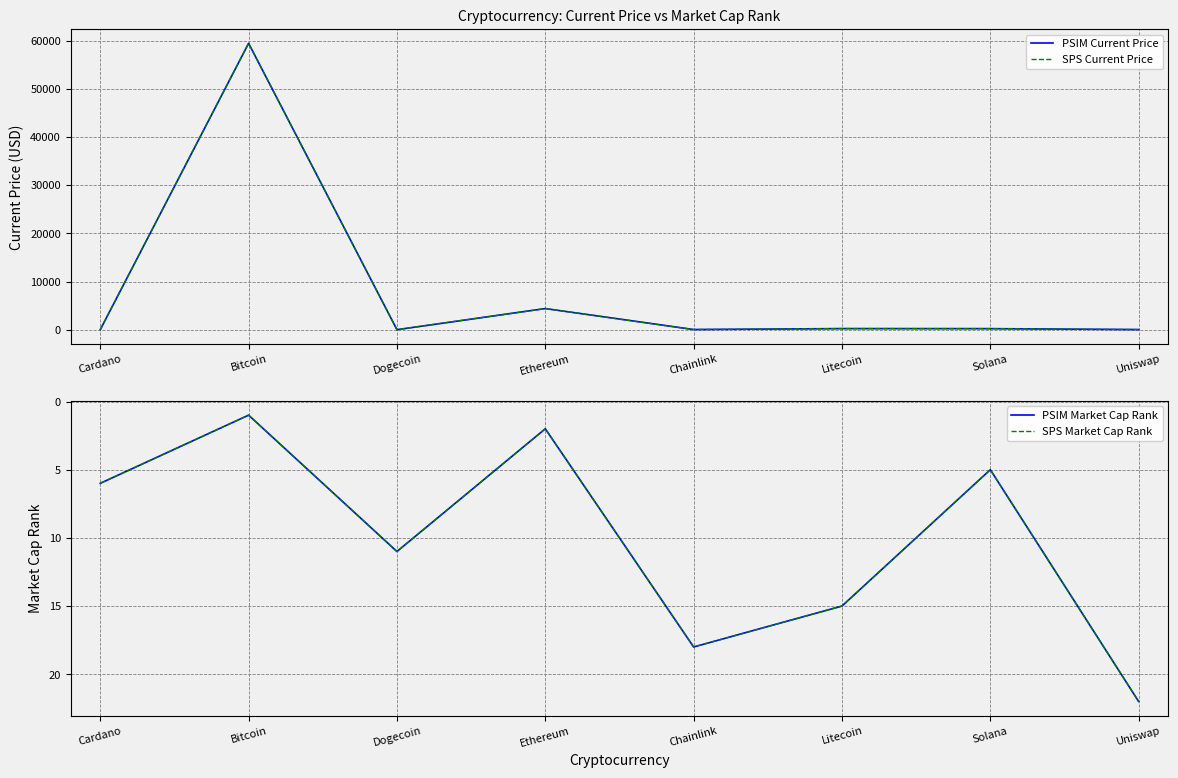

At which label does PSIM Market Cap Rank first exceed 11?

Chainlink